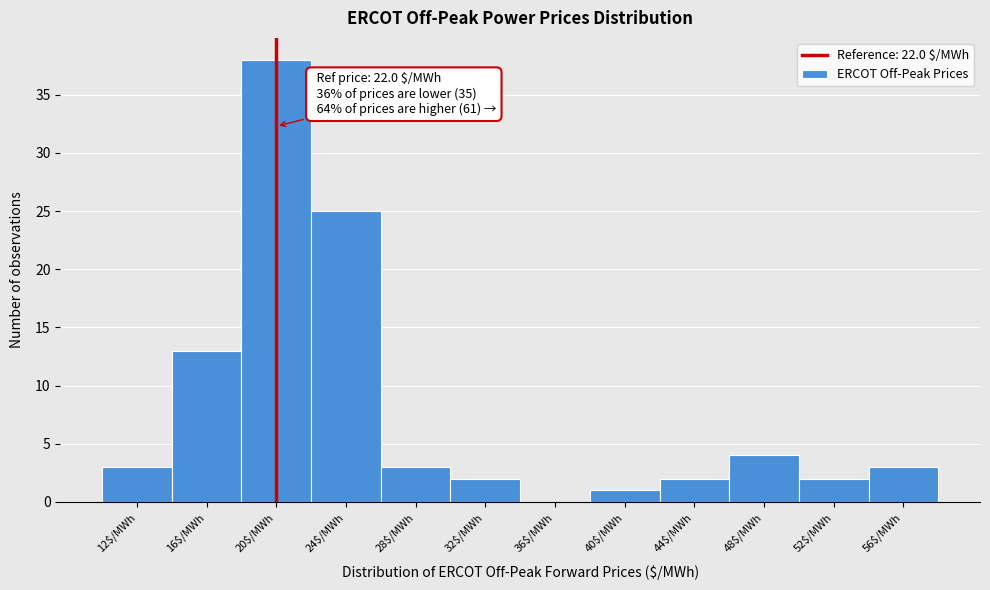

Which category has the highest value across all series?

20$/MWh